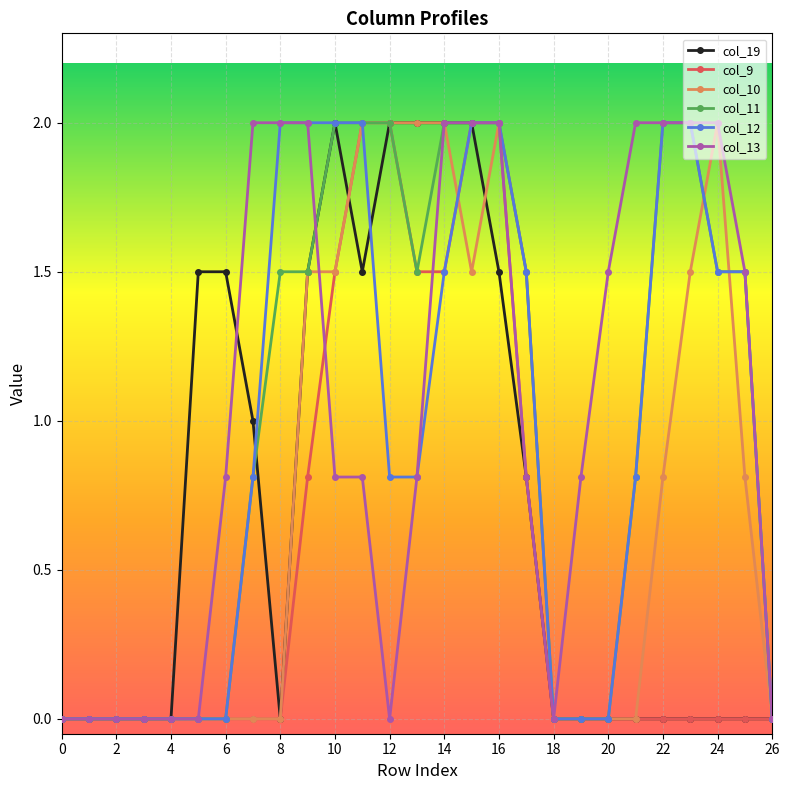

List the series in order of their peak value, highest first.

col_19, col_9, col_10, col_11, col_12, col_13